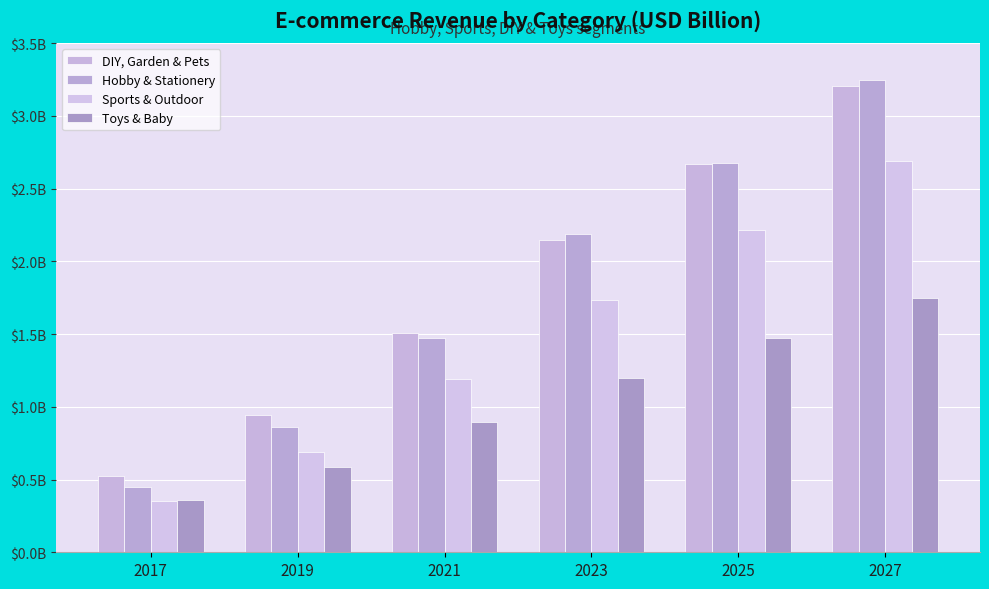

Are the bars grouped side by side (vs. stacked)?

Yes